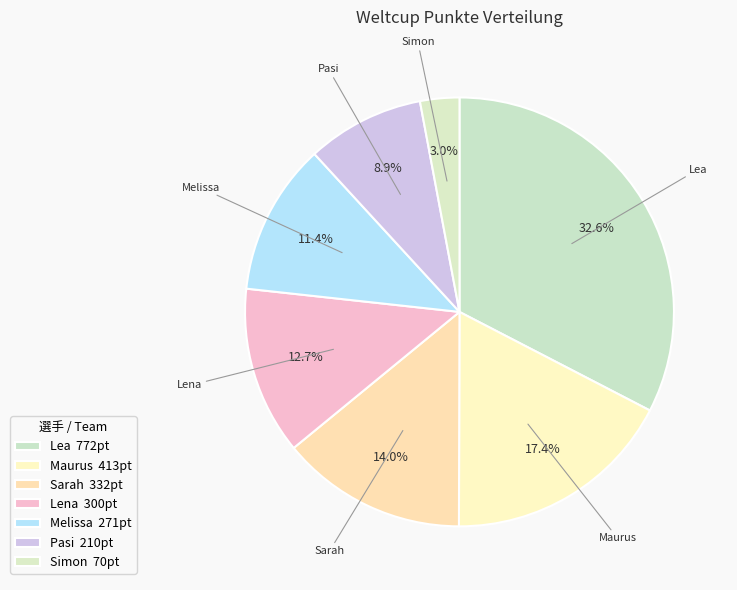

How many segments does this pie chart have?

7